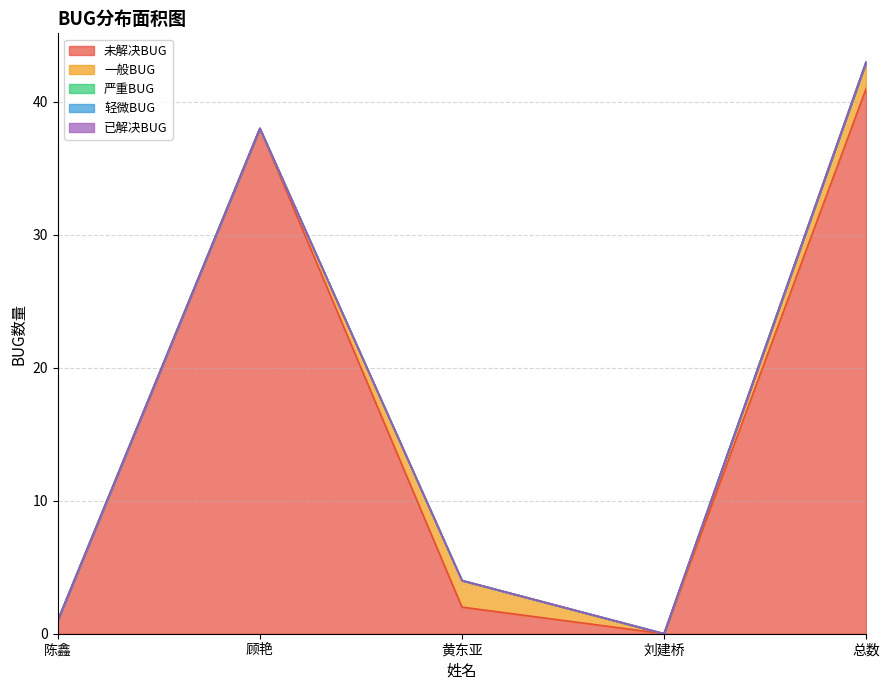

What is the difference between the second highest and second lowest values in the 未解决BUG series?

37